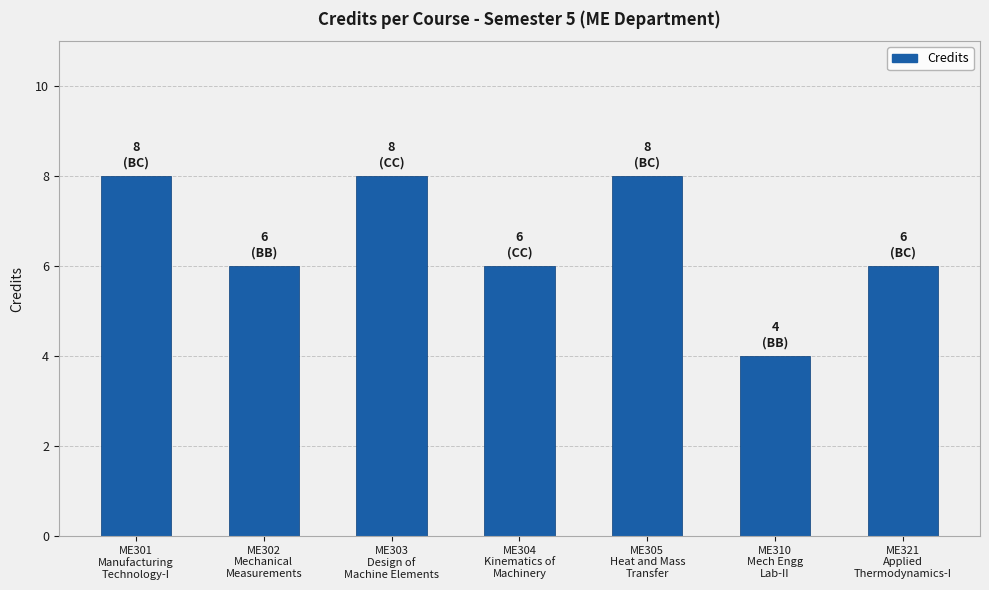

At which label does the data first exceed 6?

ME301
Manufacturing
Technology-I